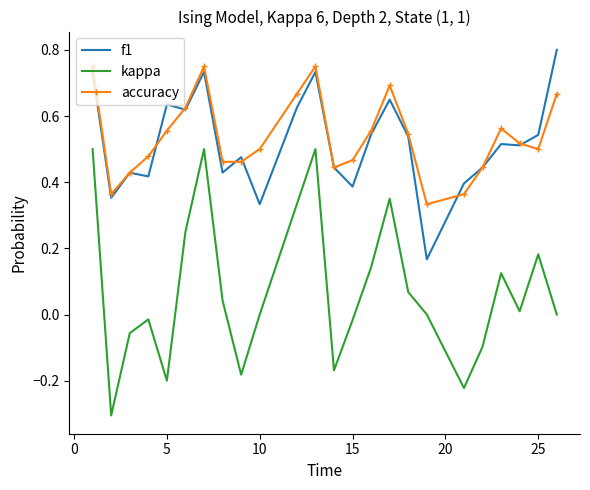

Which series has the largest range (max minus min)?

kappa